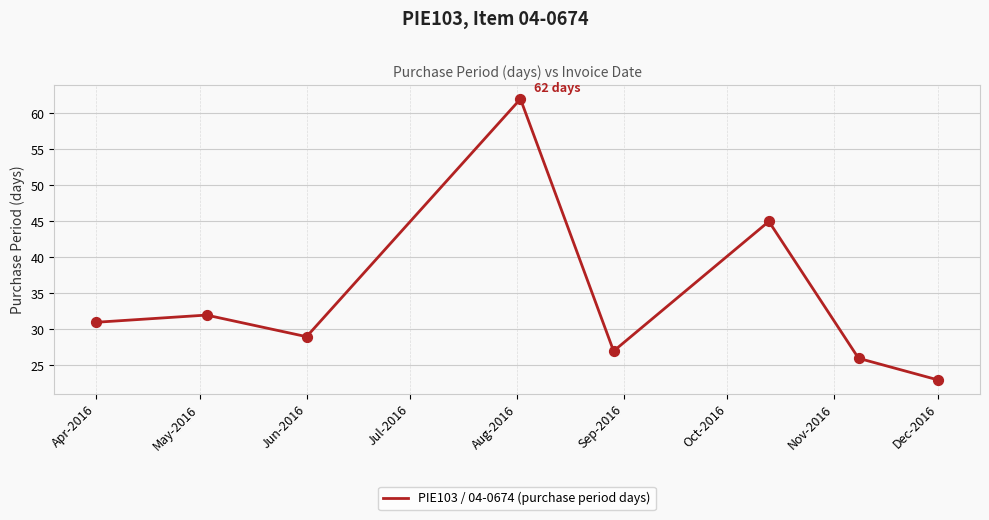

True or false: there are more than 0 points higher than both neighbors.

True